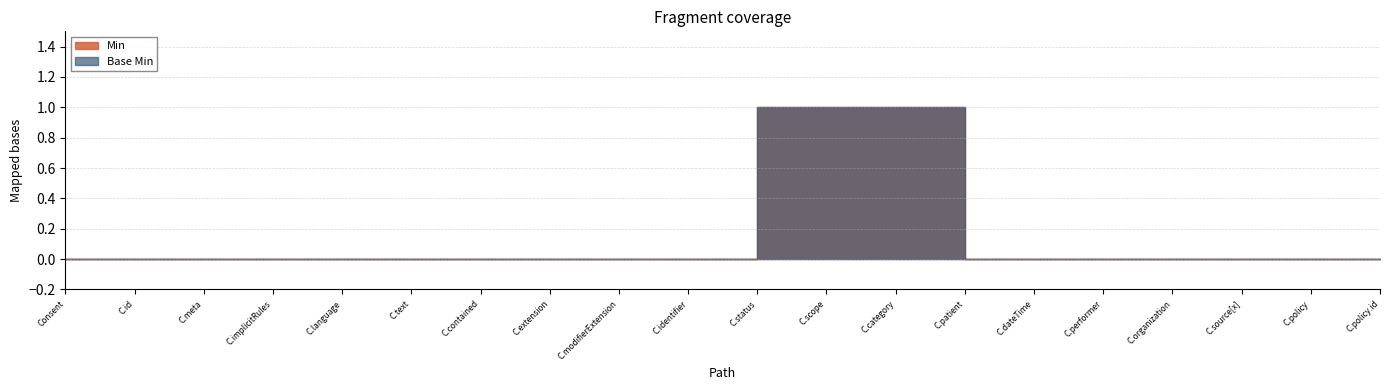

How many lines are shown in the chart?

2